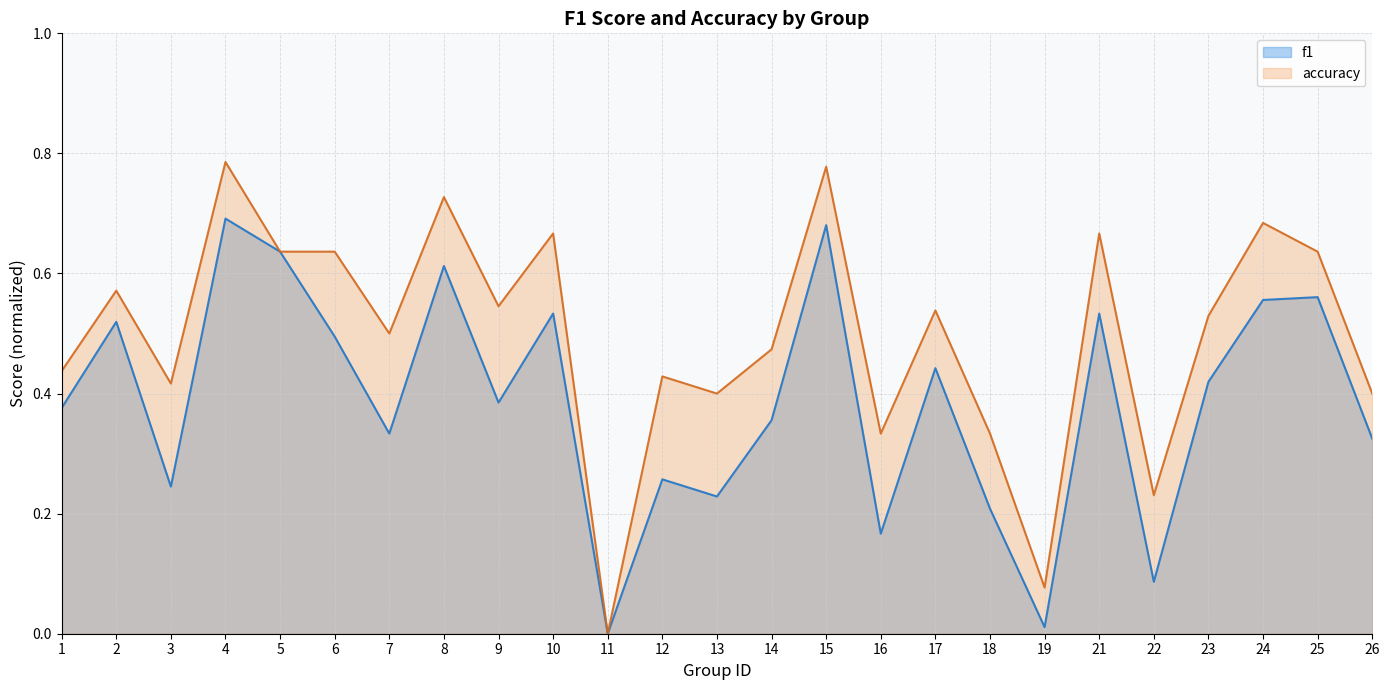

Rank the series by their average value, from highest to lowest.

accuracy, f1